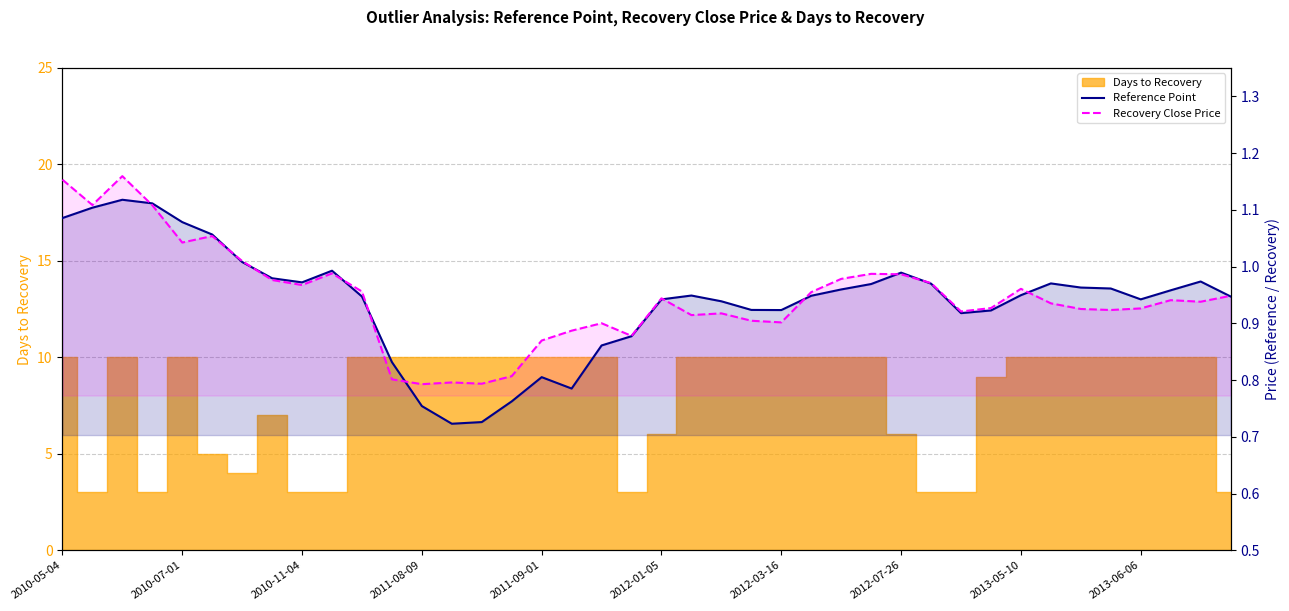

What is the highest value of the Reference Point series?

1.1